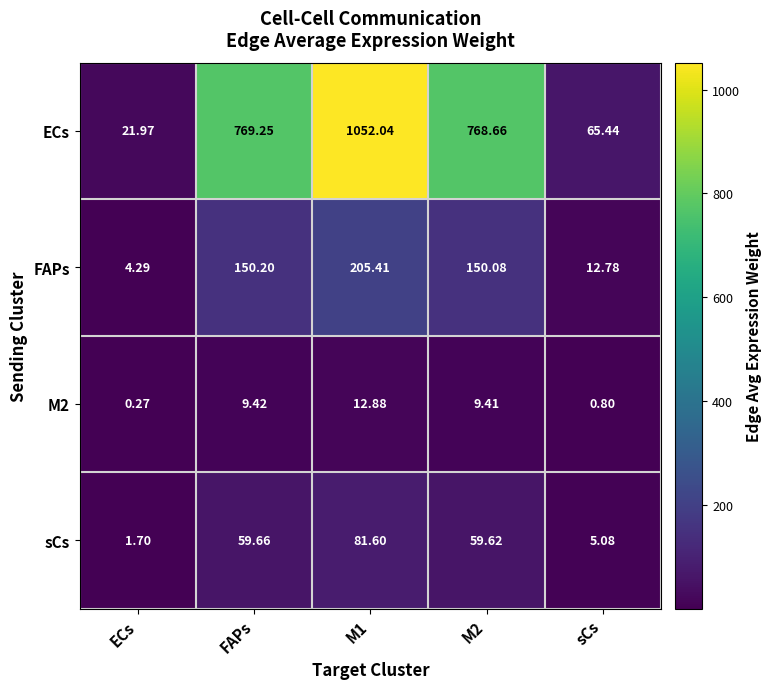

How many values in the M2 series exceed 9?

3